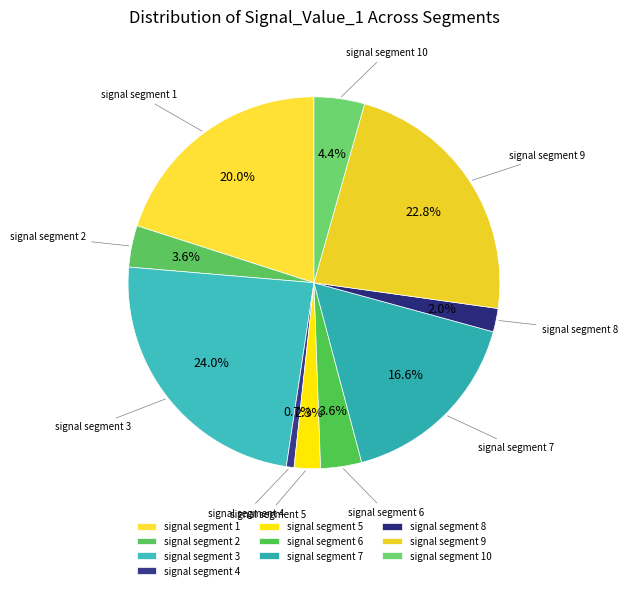

How many segments does this pie chart have?

10